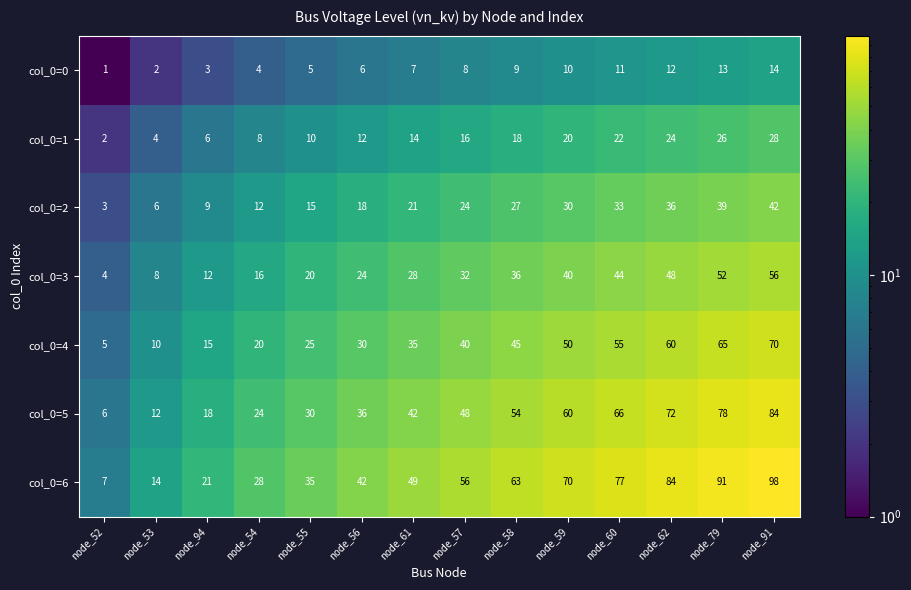

List the series in order of their overall mean, highest first.

col_0=6, col_0=5, col_0=4, col_0=3, col_0=2, col_0=1, col_0=0